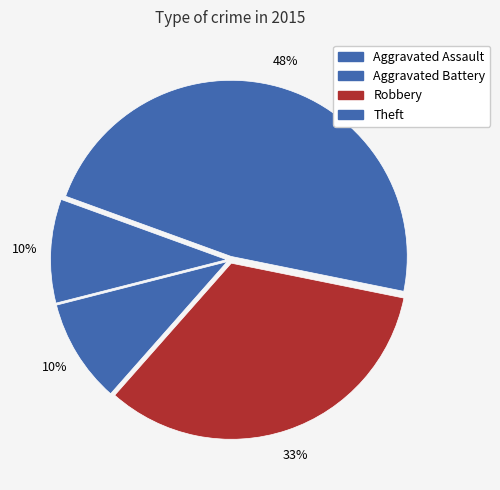

Which slice is the largest?

Theft